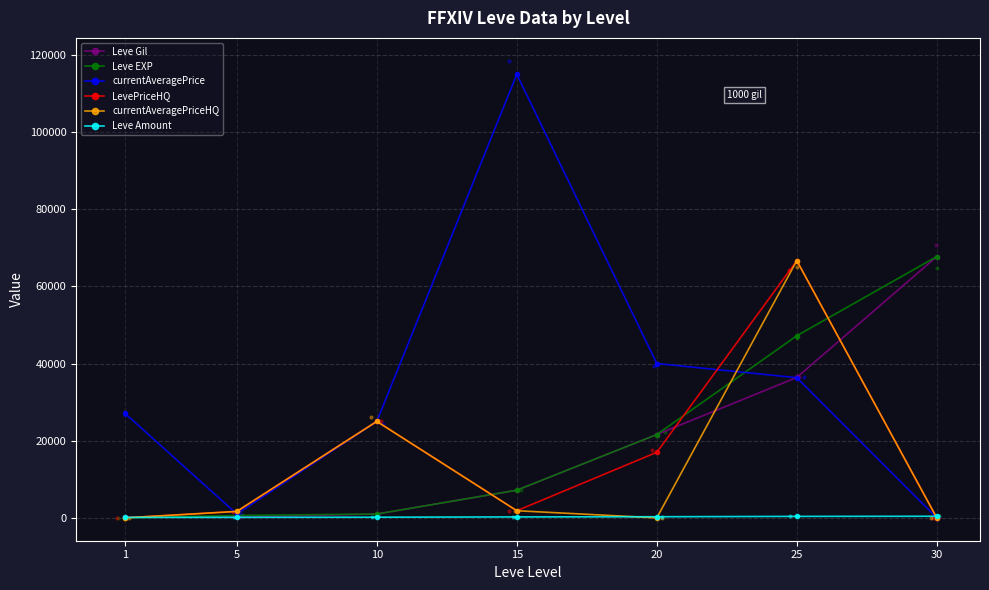

At how many categories does at least one series exceed 77740?

1